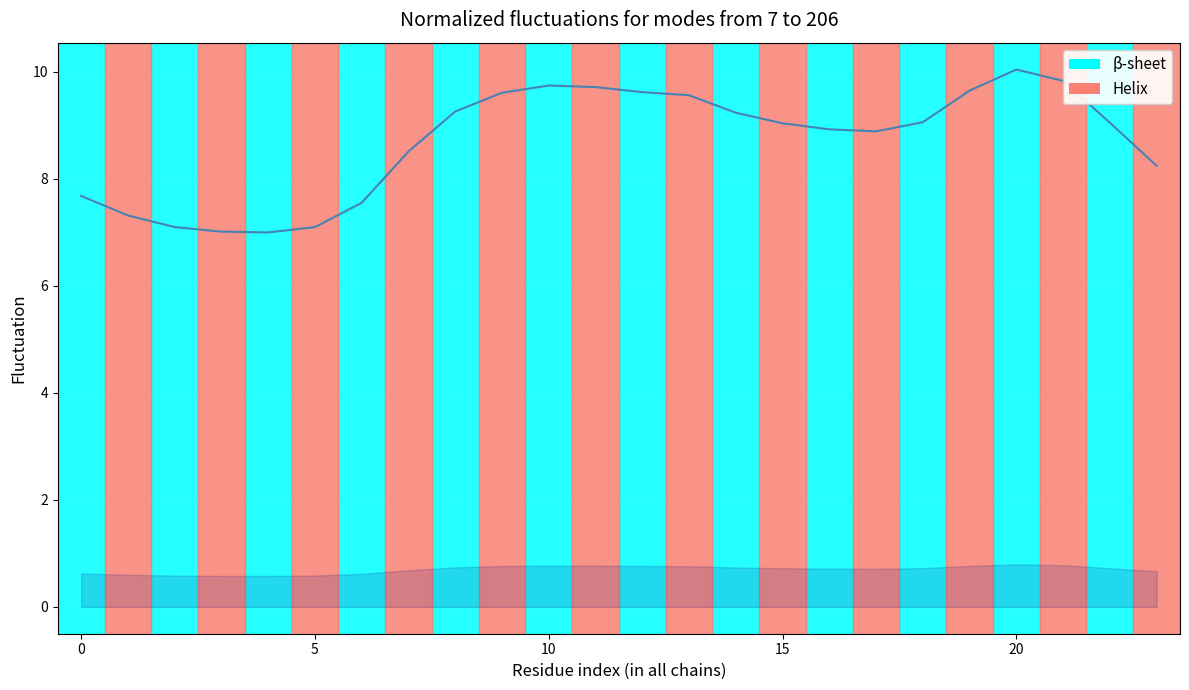

How many points are lower than both their immediate neighbors (excluding endpoints)?

2